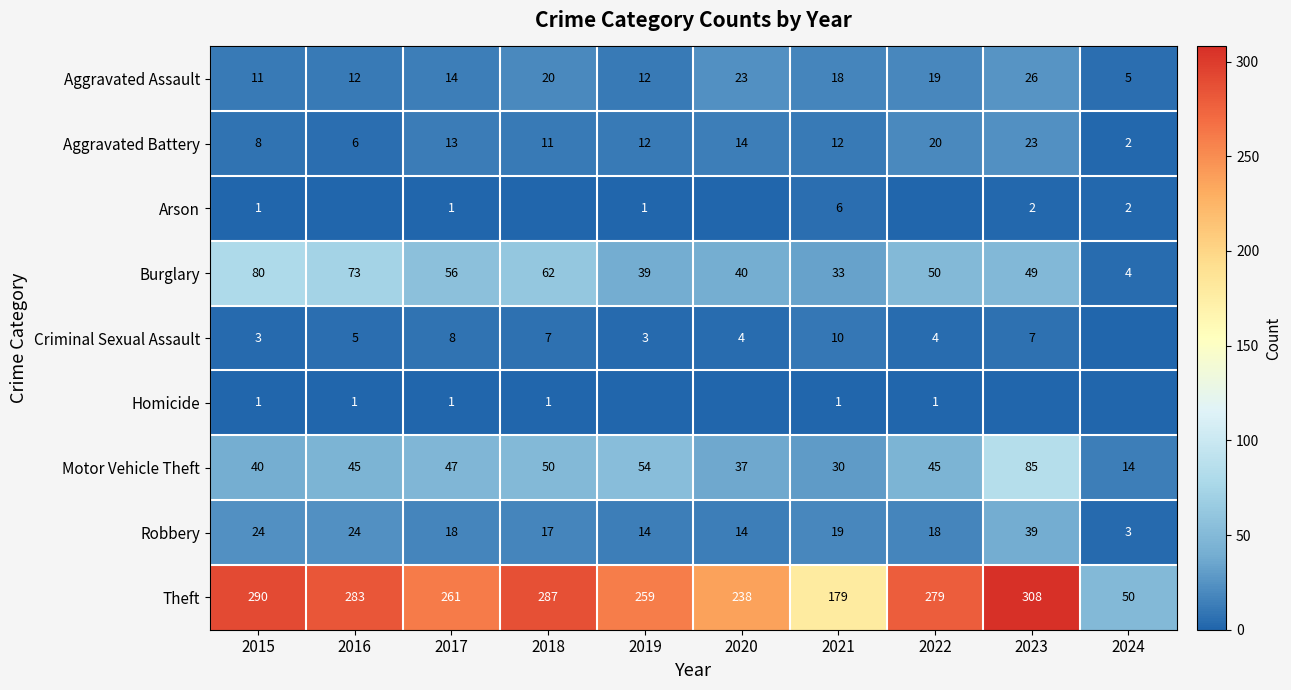

What is the average value of the Motor Vehicle Theft series?

45